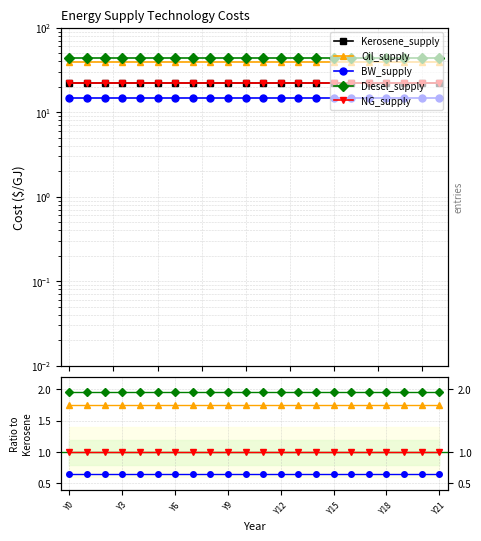

True or false: Kerosene_supply and Diesel_supply cross at least once.

False